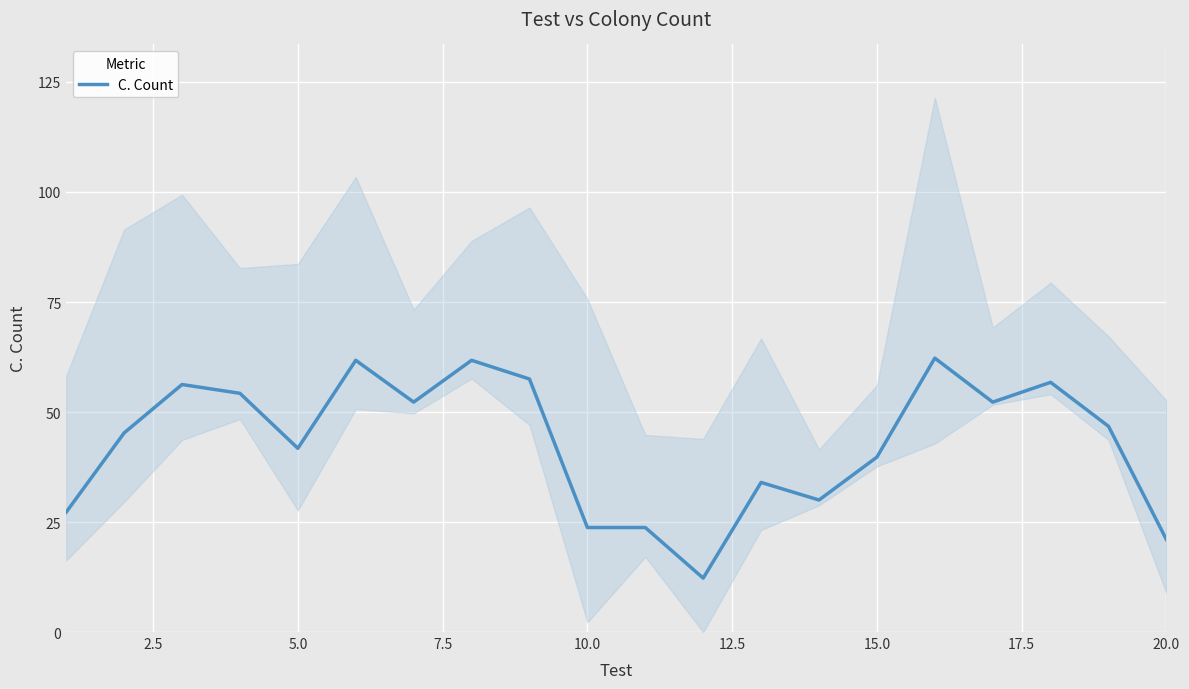

The C. Count series shows 39.8 at 15.0. True or false?

True